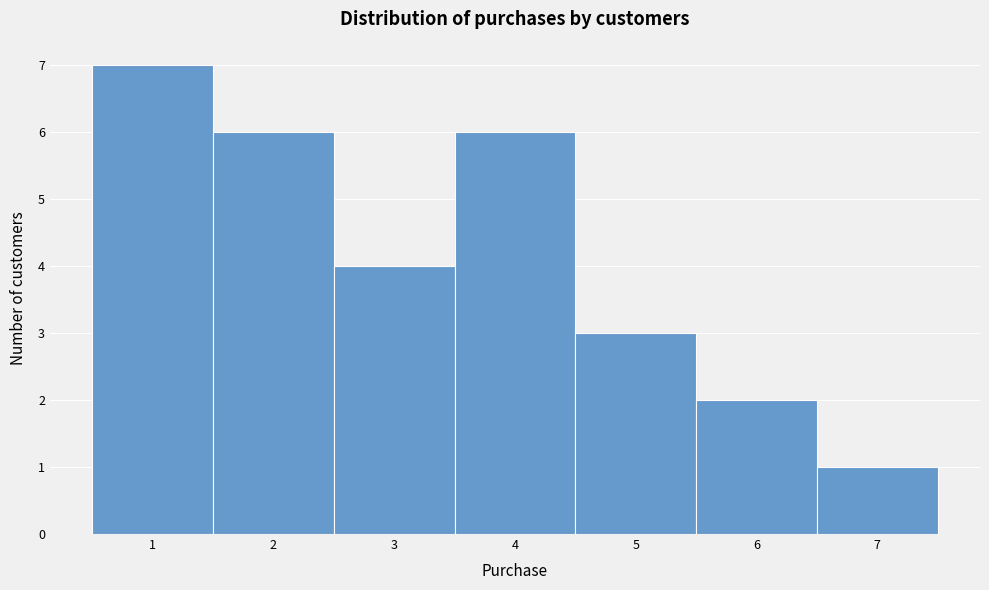

Reading left to right, transcribe this chart: for each bar, give the range it covers on the x-axis and its height. The values are not printed on the chart, so give them approximately, as read against the axis.

0.5 to 1.5: 7
1.5 to 2.5: 6
2.5 to 3.5: 4
3.5 to 4.5: 6
4.5 to 5.5: 3
5.5 to 6.5: 2
6.5 to 7.5: 1